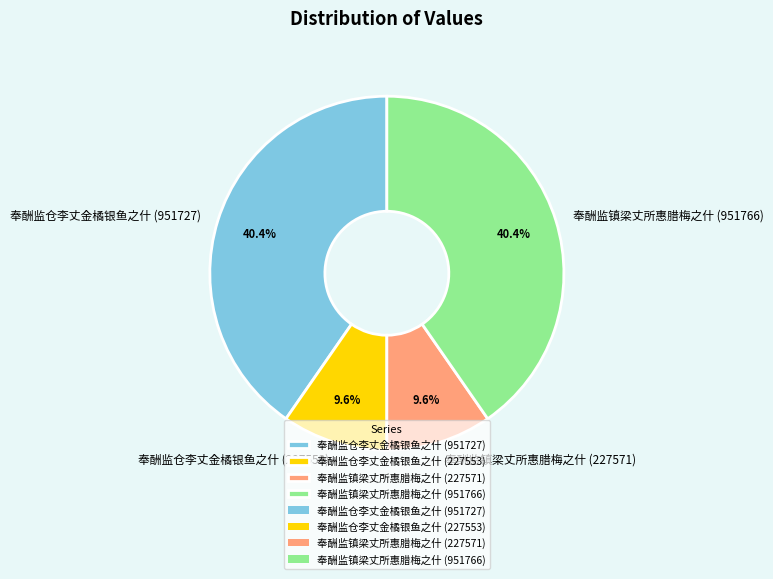

Which has a higher value, 奉酬监仓李丈金橘银鱼之什 (227553) or 奉酬监镇梁丈所惠腊梅之什 (951766)?

奉酬监镇梁丈所惠腊梅之什 (951766)